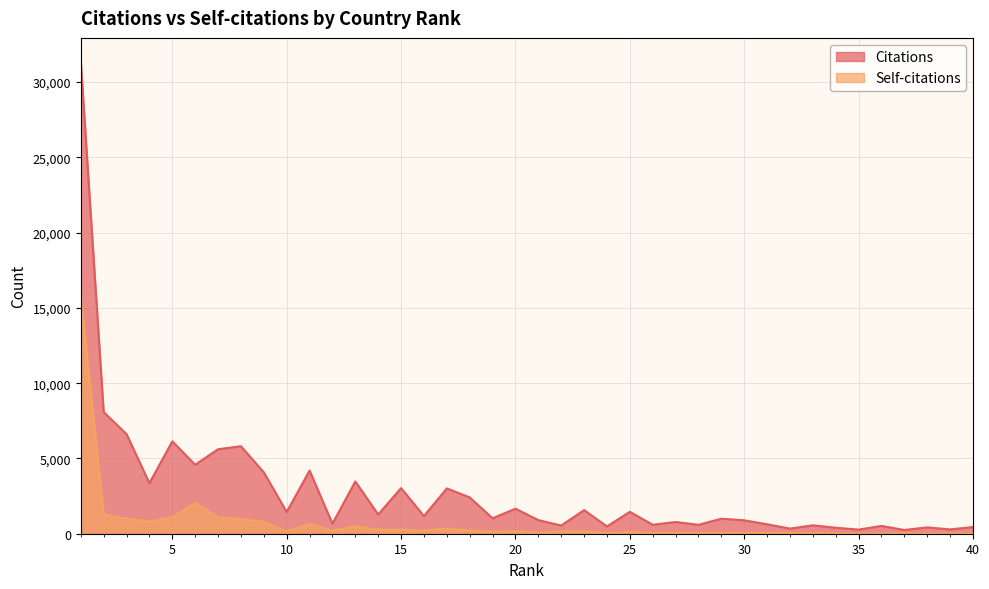

Between 17 and 18, which series saw the biggest shift?

Citations